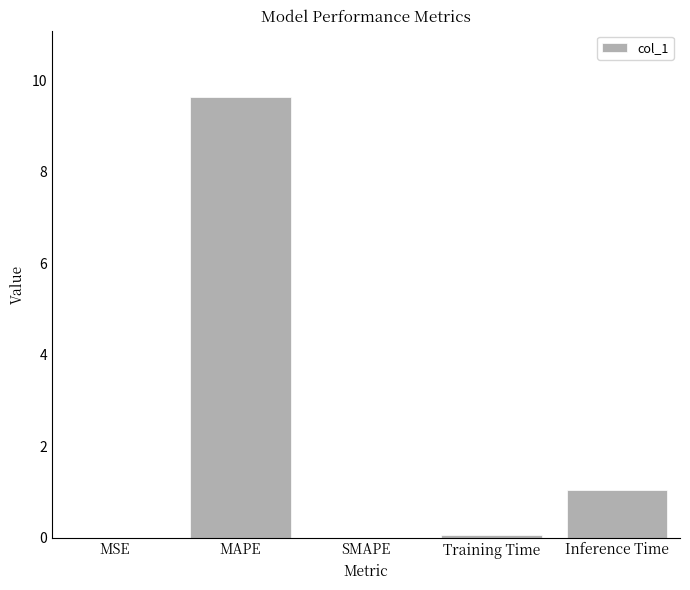

At which label is the value closest to 4?

Inference Time